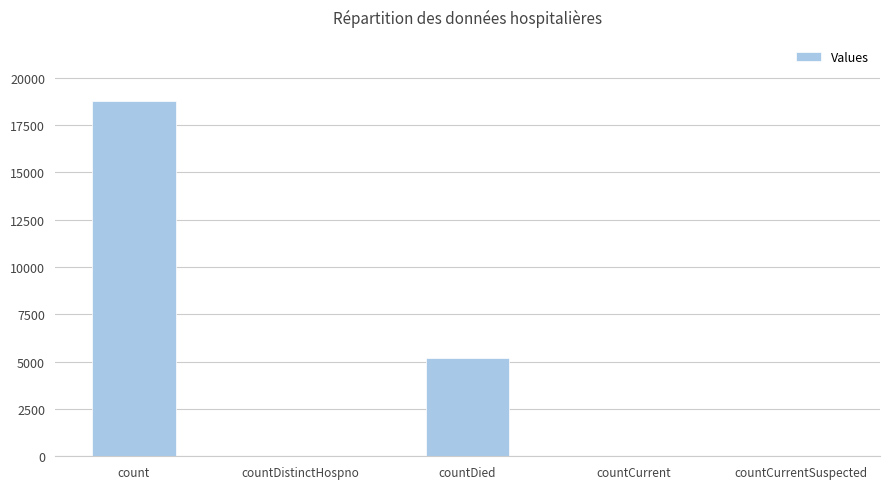

The value at countDied is 3522. True or false?

False